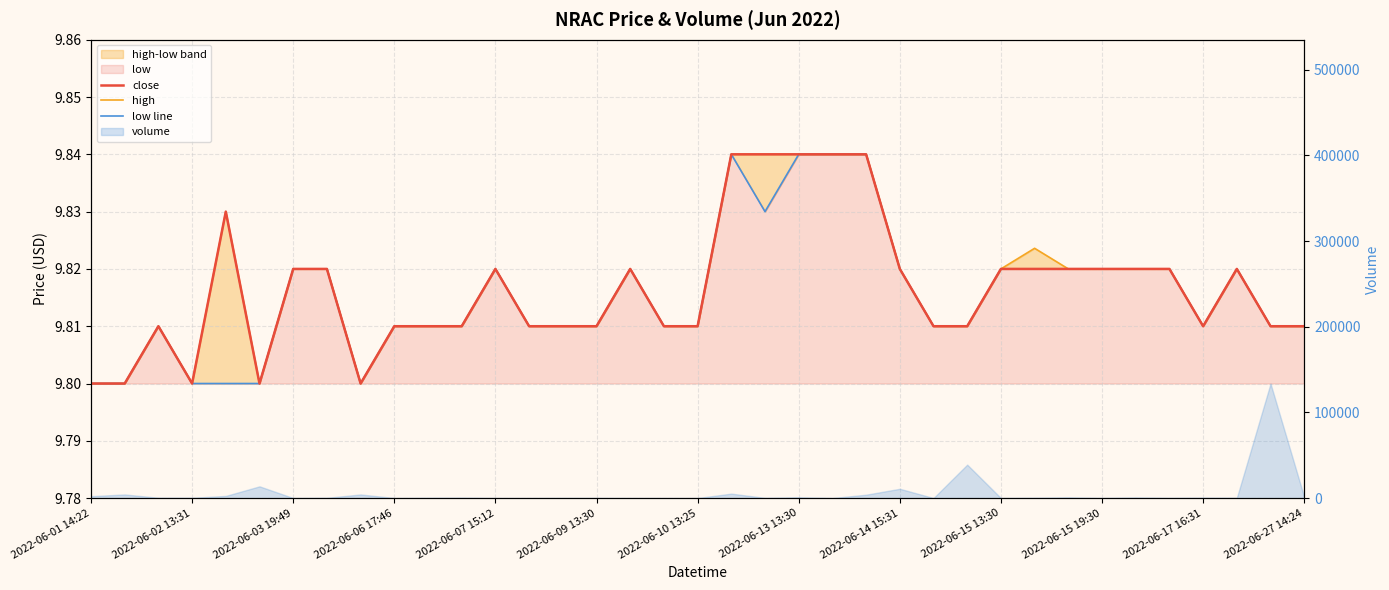

In high, how many points are lower than both neighbors (excluding endpoints)?

4